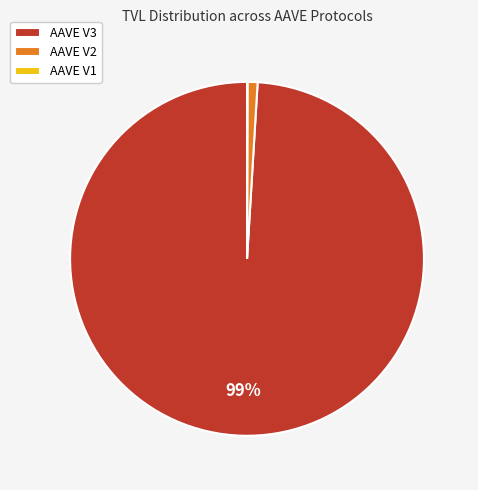

Does any single category account for the majority?

Yes